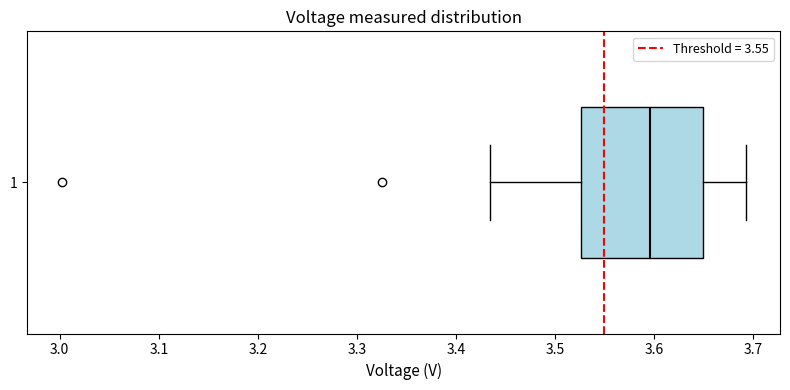

Transcribe this box plot: give where the median line is, the range the box spans, and where the two whiskers end, as read against the x-axis. The values are not printed on the chart, so give them approximately, as read against the axis.

median 3.60, box 3.53 to 3.65, whiskers 3.43 to 3.69